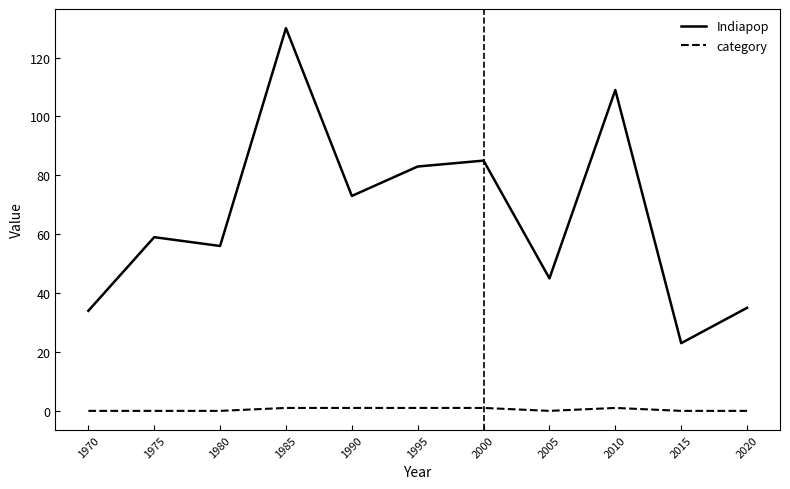

Which series has the widest spread of values?

Indiapop